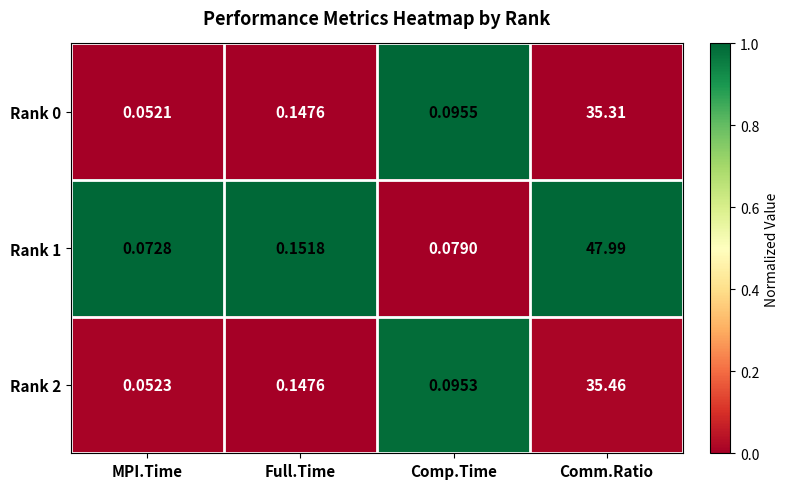

Is the value of Rank 1 at MPI.Time greater than the value of Rank 0 at Full.Time?

No